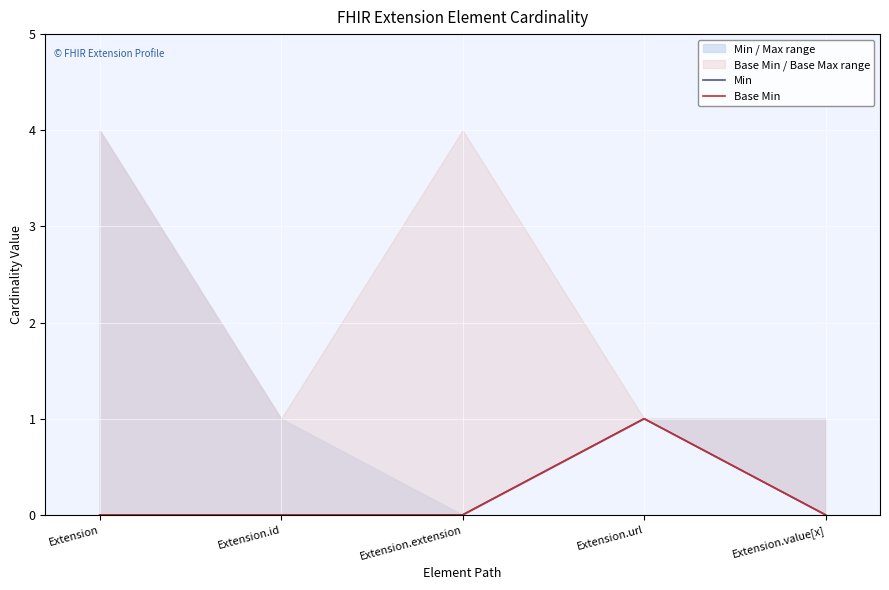

What is the sum of the Min values at Extension.url and Extension.value[x]?

1